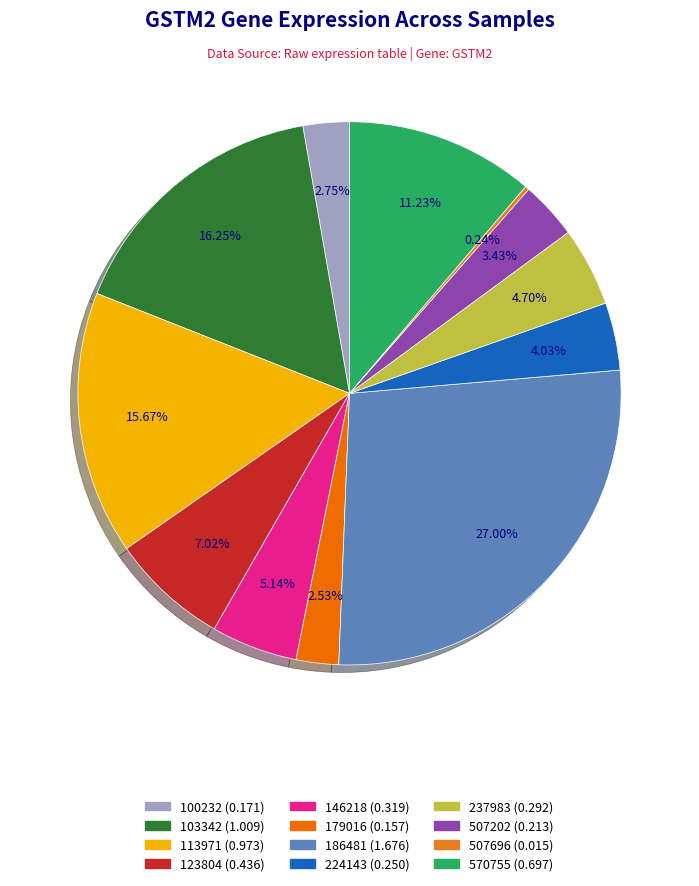

Is it true that 113971 is 1% of the pie?

False